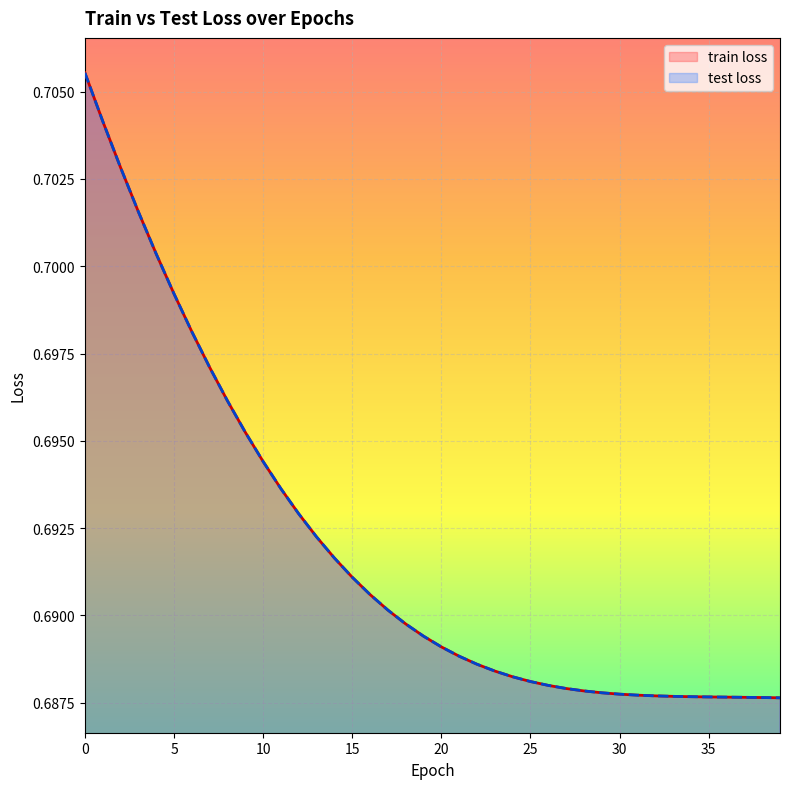

True or false: test loss and train loss intersect in this chart.

False